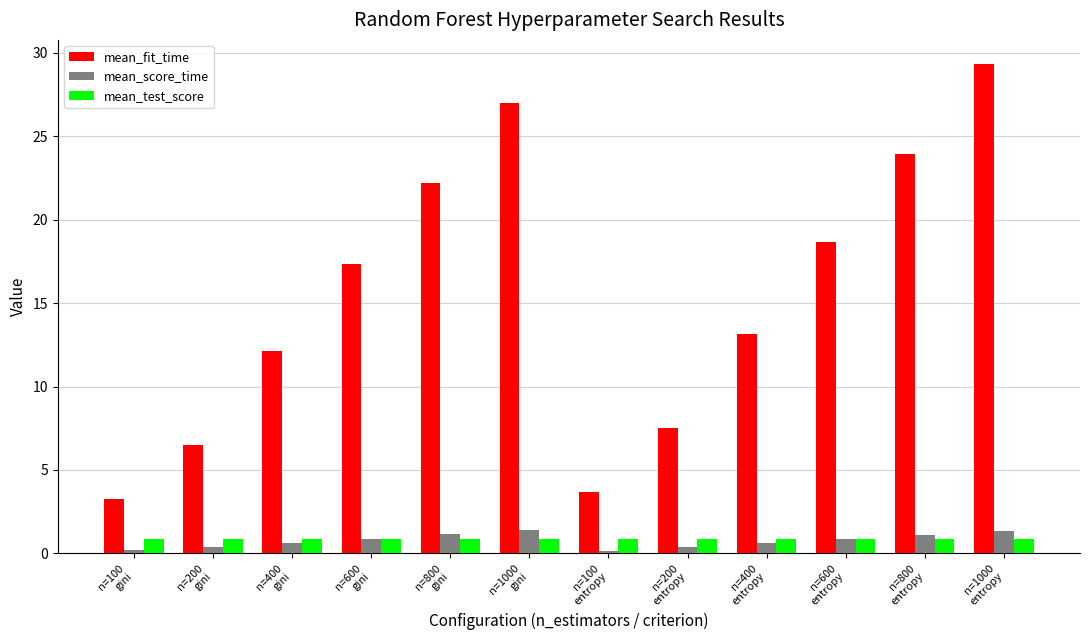

At which label does mean_fit_time first exceed 17?

n=600
gini